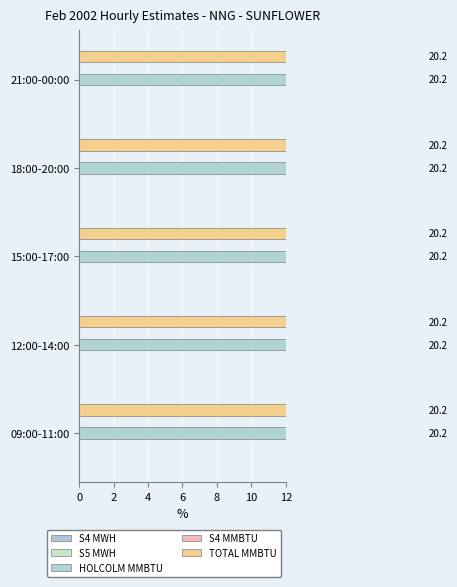

What are all the series names shown in the legend?

S4 MWH, S5 MWH, HOLCOLM MMBTU, S4 MMBTU, TOTAL MMBTU